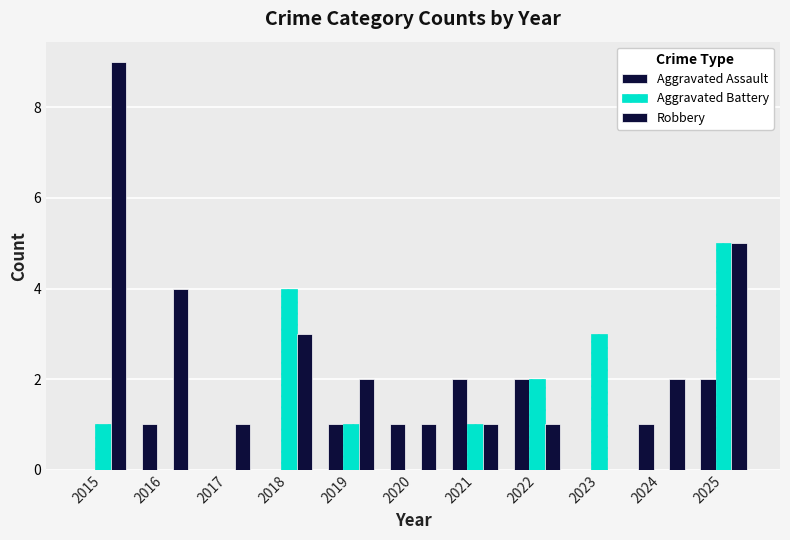

What is the average value of the Aggravated Battery series?

2